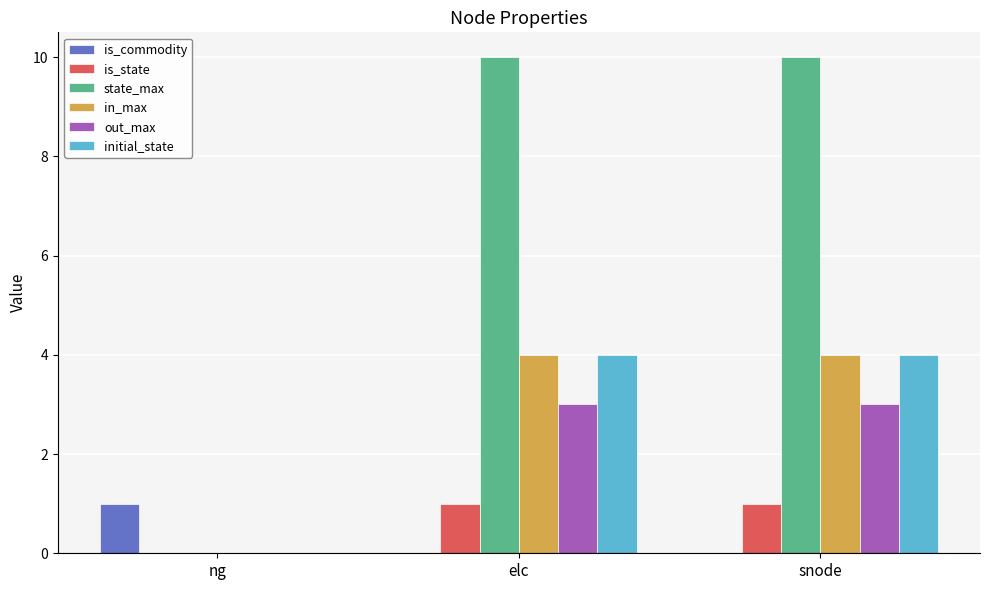

Which series has the largest total across all categories?

state_max